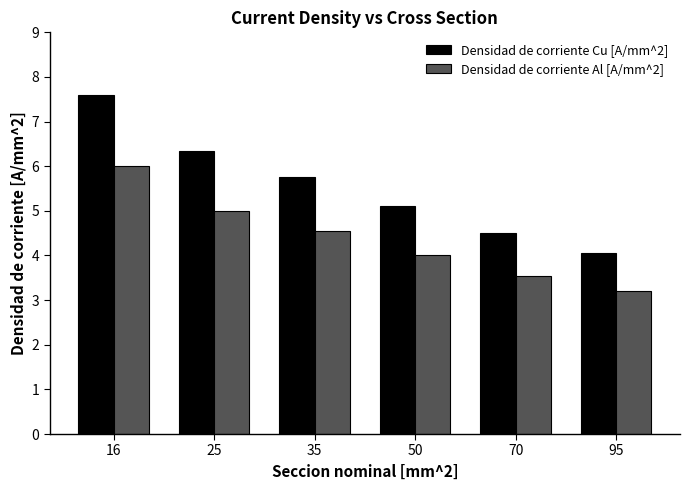

Count the number of data series in this chart.

2